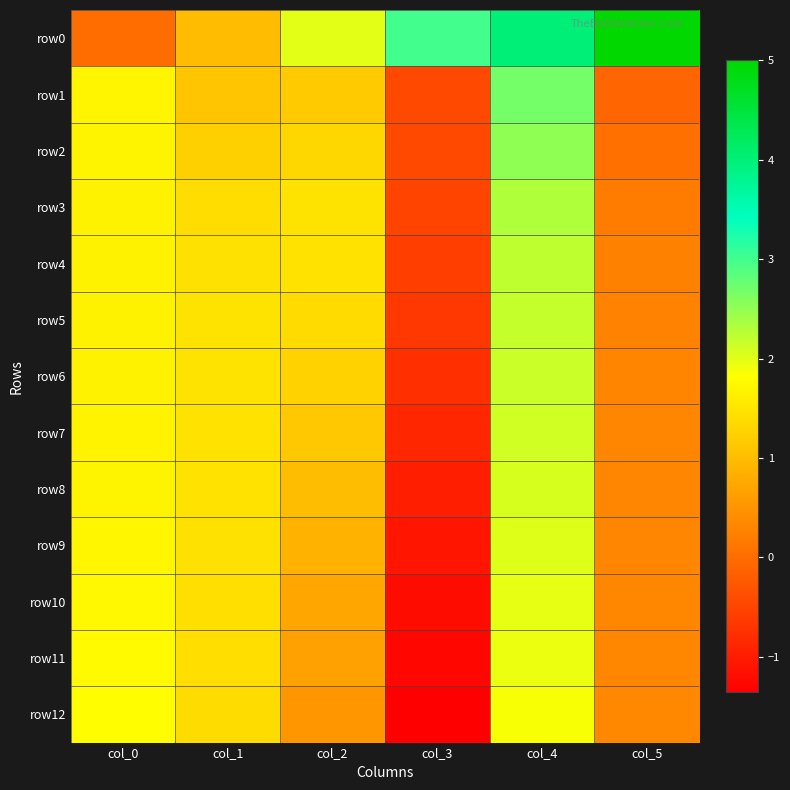

At which category is the sum across all series the highest?

col_4